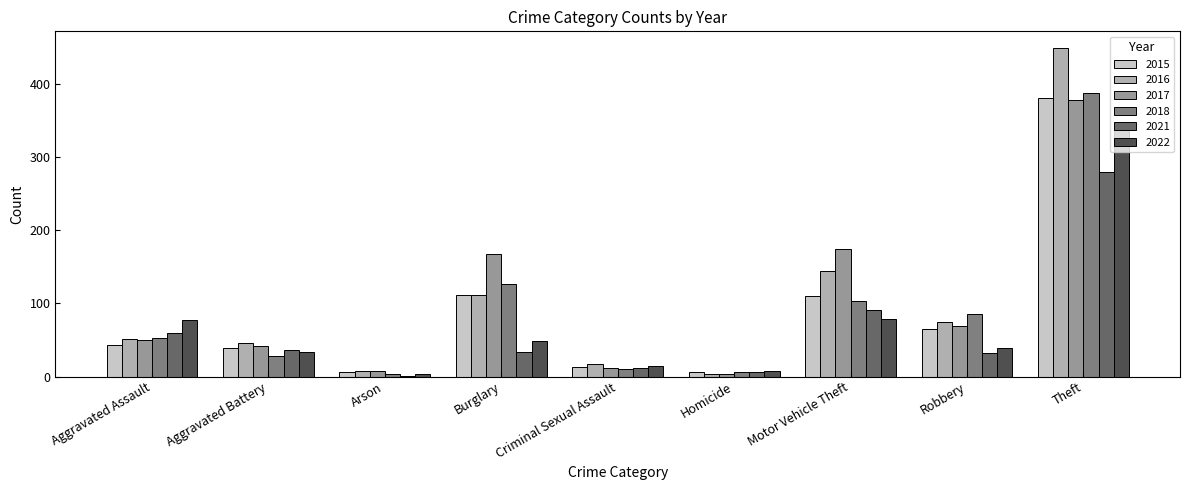

What is the total value across all series at Aggravated Assault?

332